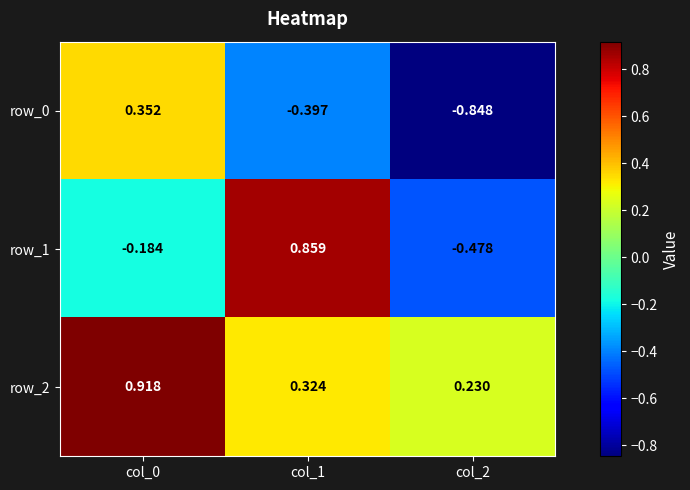

True or false: row_1 has a value of -0.3 at col_0.

False